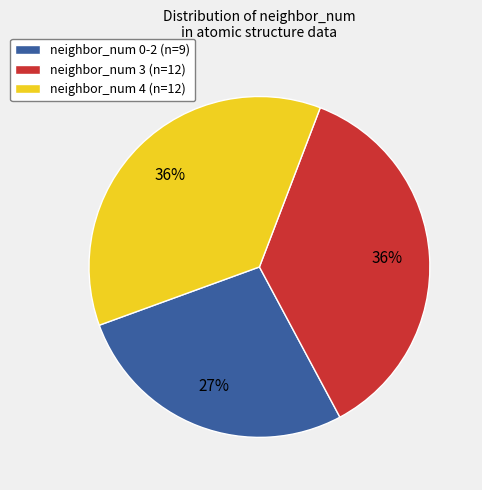

Approximately how many times larger is the value at neighbor_num 0-2 (n=9) compared to neighbor_num 4 (n=12)?

0.8